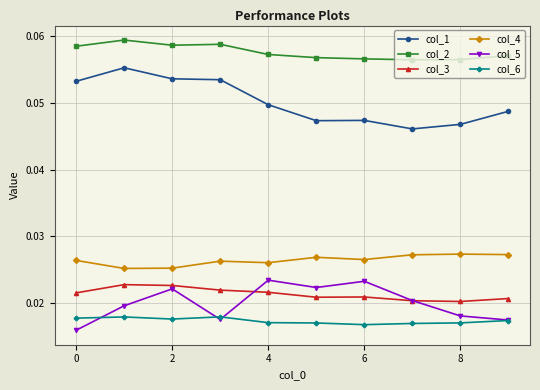

At how many categories does at least one series exceed 0?

10